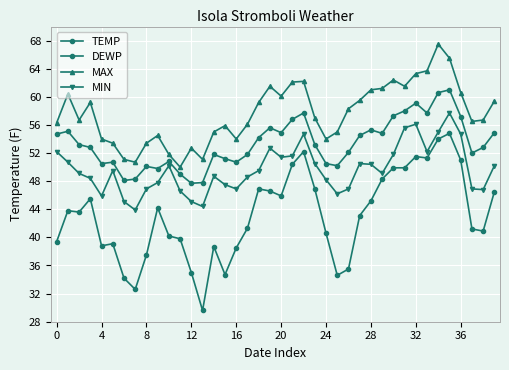

How many interior local valleys does the MAX series have?

9